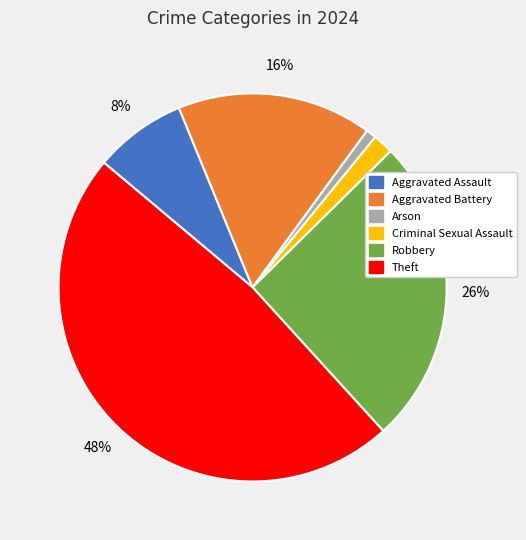

True or false: Robbery accounts for 26% of the total.

True